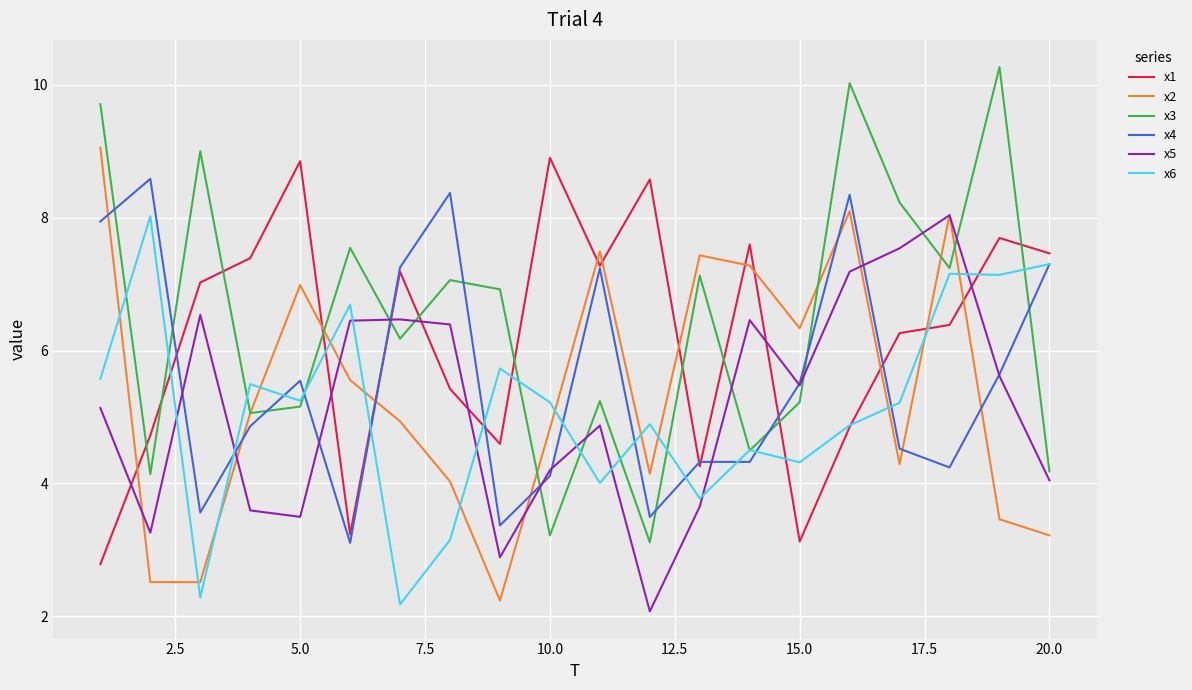

At how many categories does at least one series exceed 4?

20